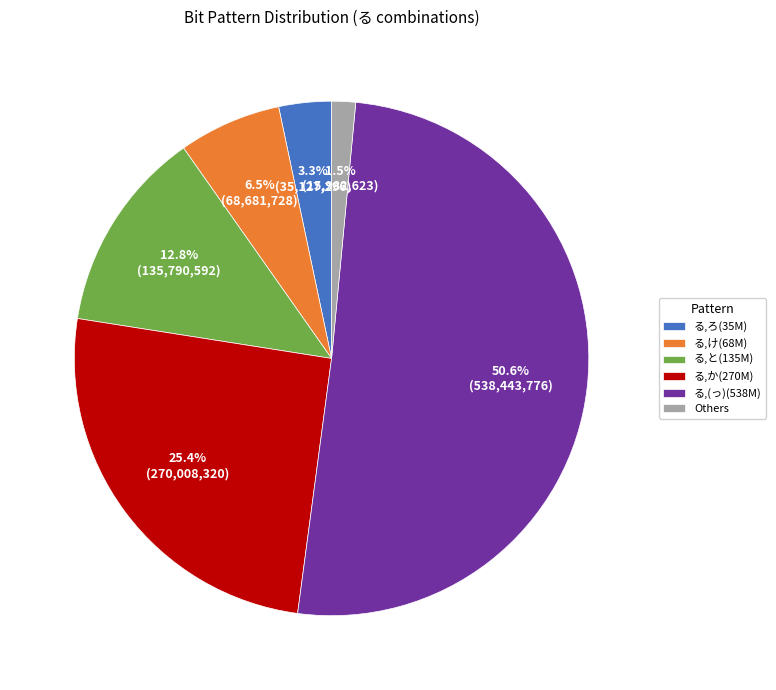

Which slice represents more than half of the pie?

る,(っ)(538M)